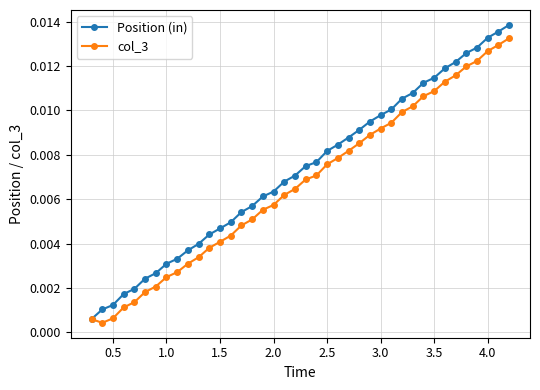

How many series are shown in this chart?

2